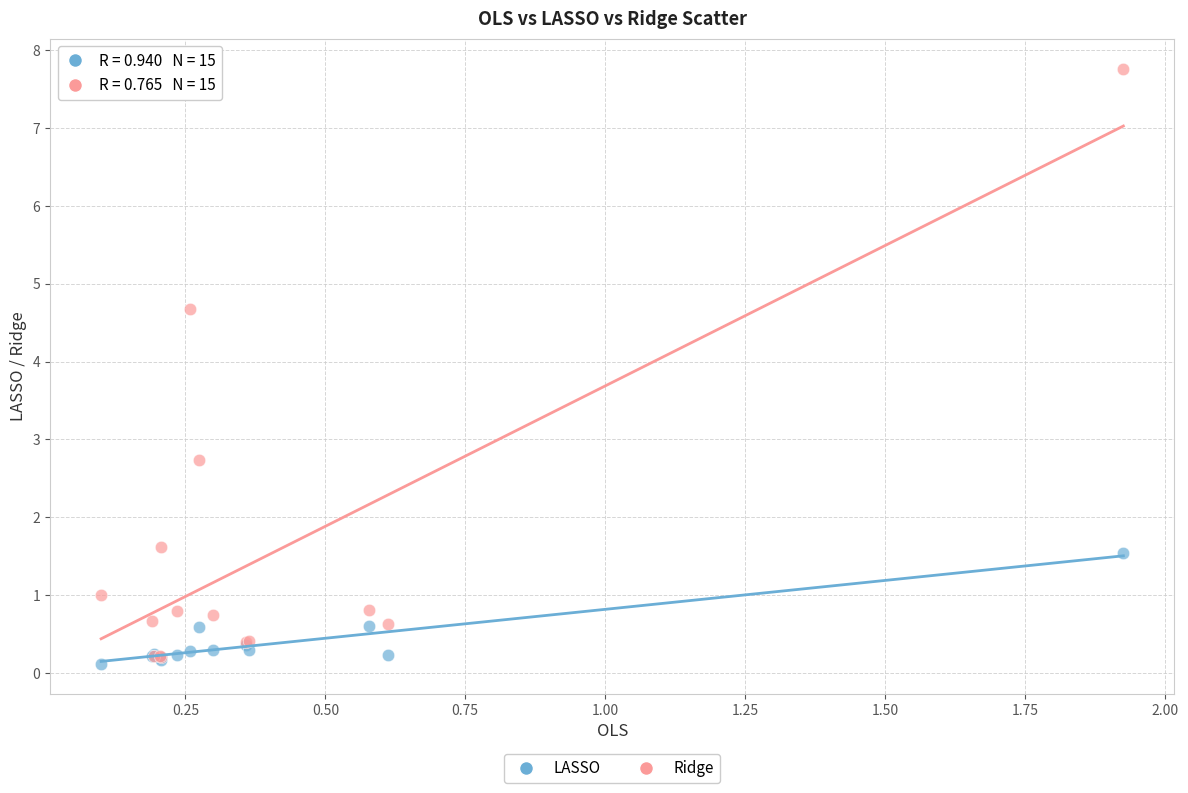

What are all the series names shown in the legend?

LASSO, Ridge